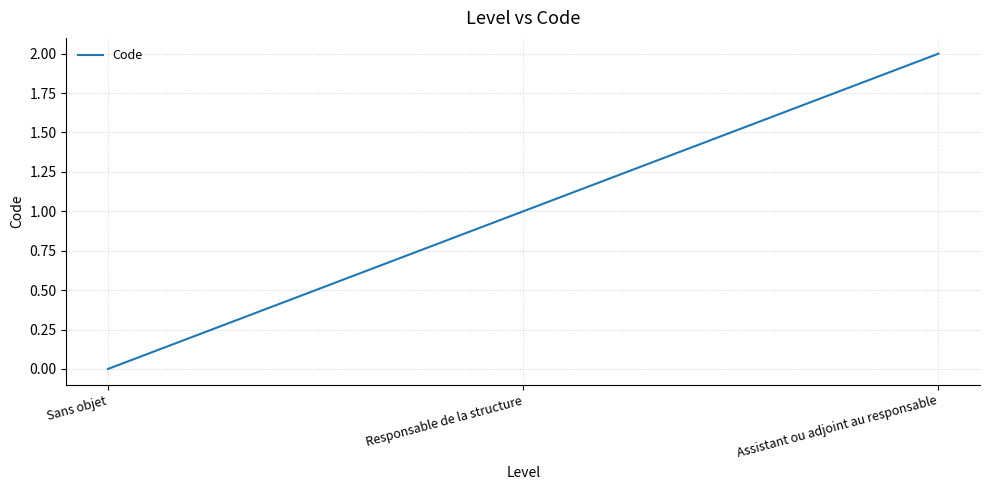

Between Assistant ou adjoint au responsable and Sans objet, which is larger?

Assistant ou adjoint au responsable